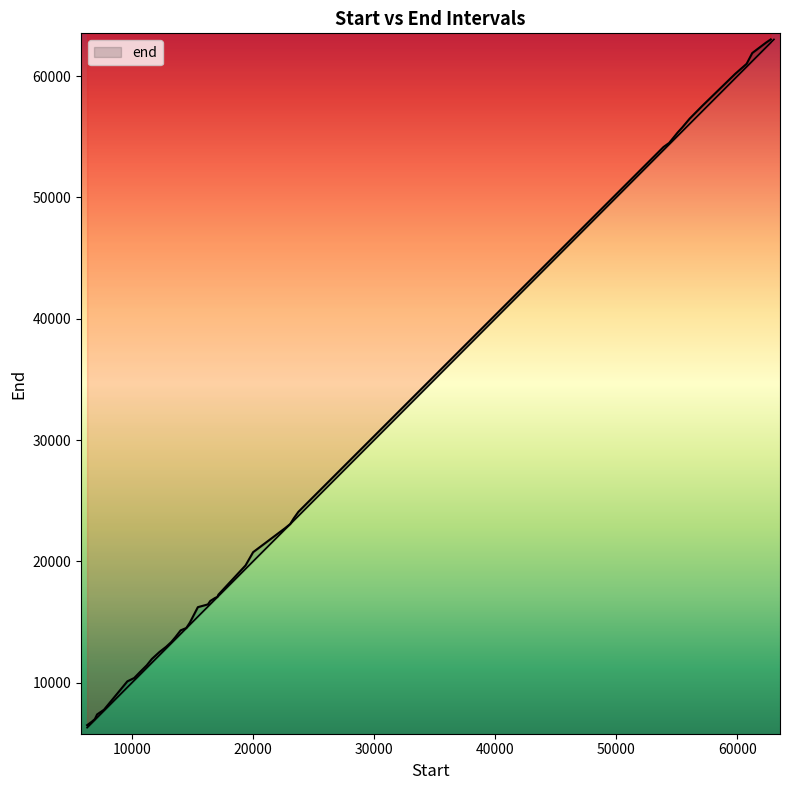

How many categories are shown in the chart?

40